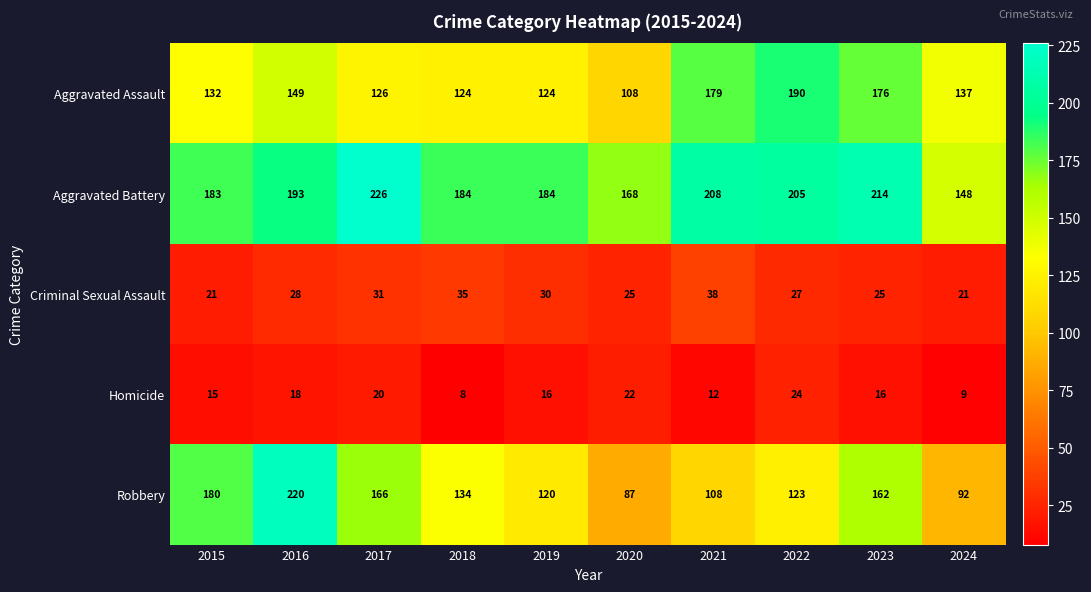

The Criminal Sexual Assault series shows 5 at 2024. True or false?

False